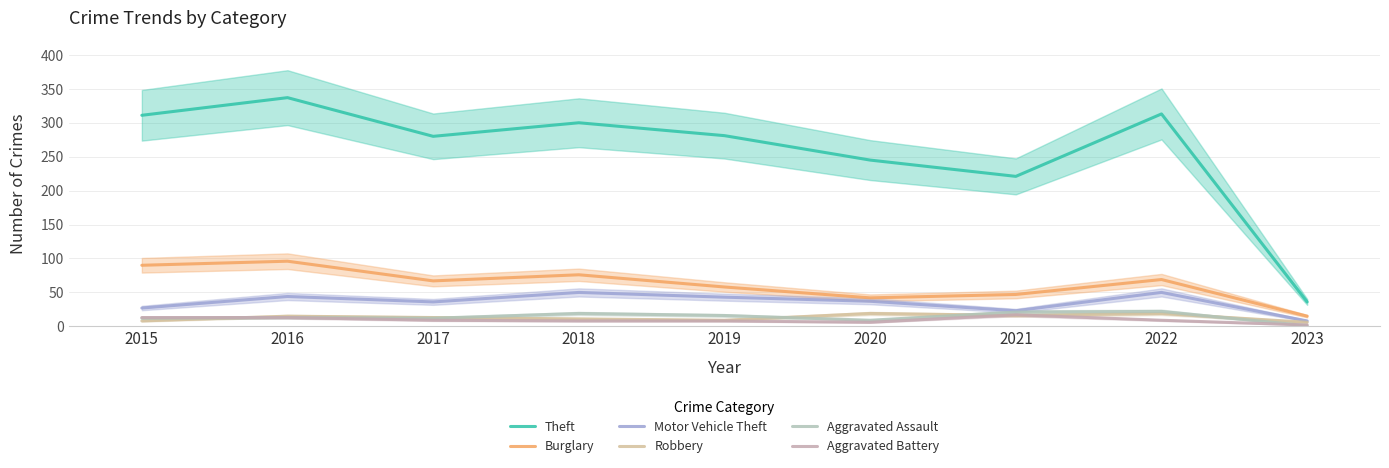

Which series changed the most between 2018 and 2019?

Theft